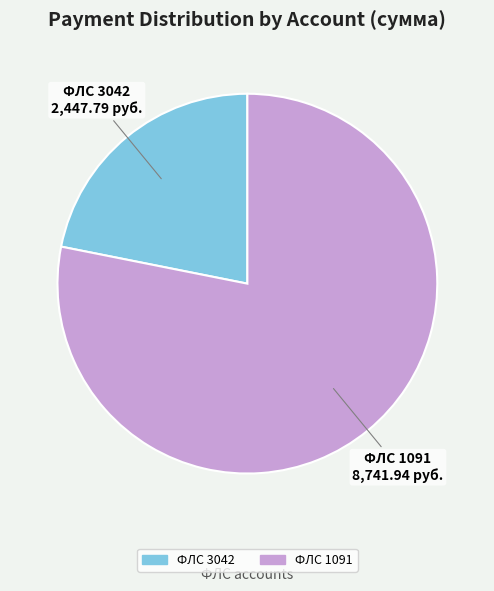

Is there any slice that represents more than half of the pie?

Yes